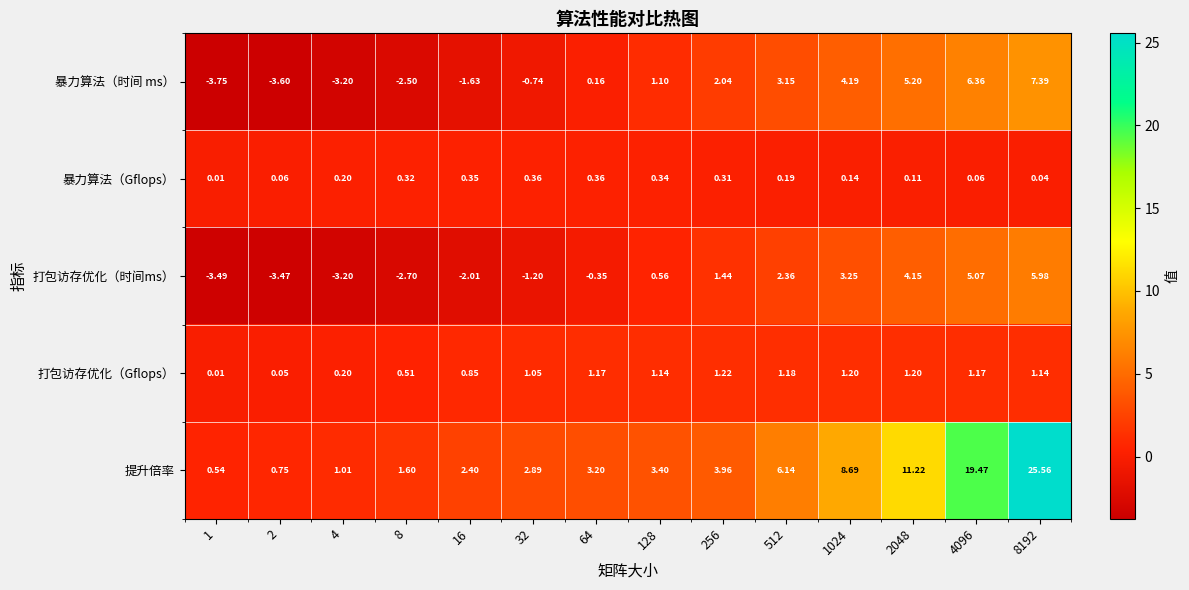

Between 16 and 8192, which series saw the biggest shift?

提升倍率